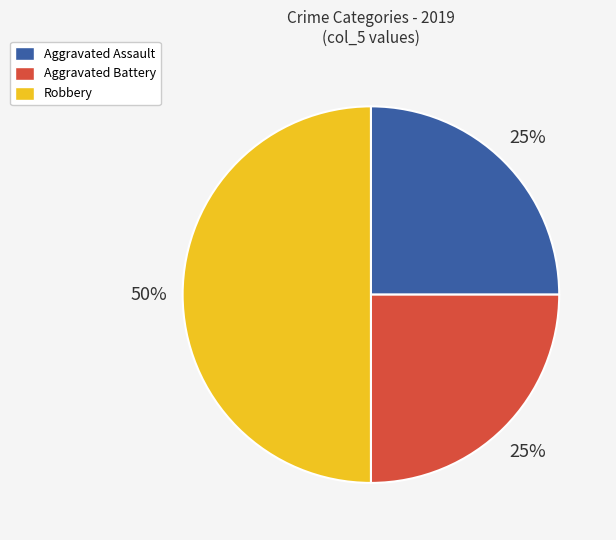

To the nearest percent, what is the difference between the largest and smallest slice percentages?

25%